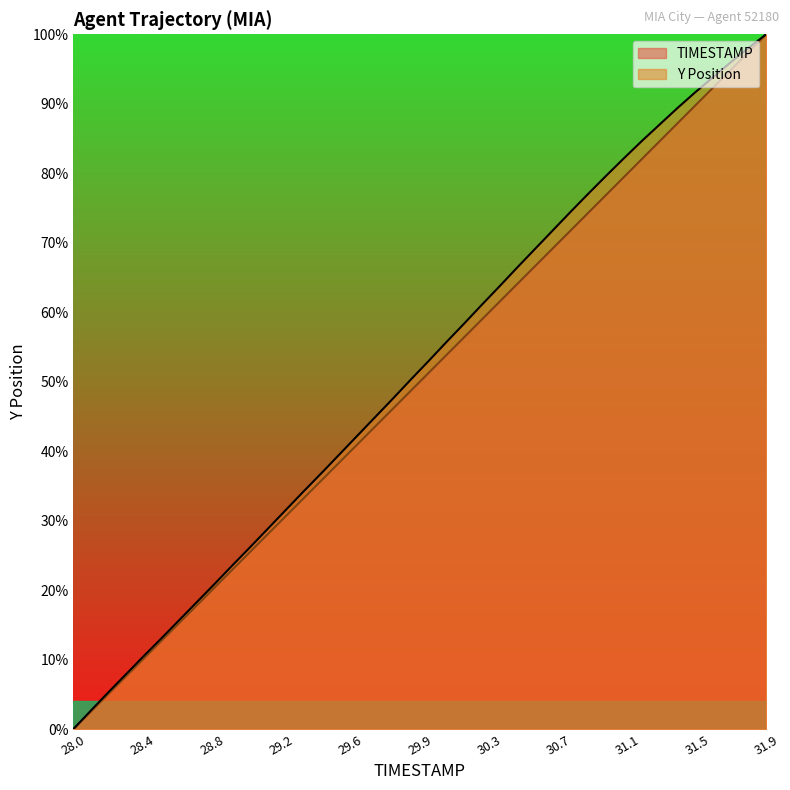

Which series has the largest total across all categories?

Y